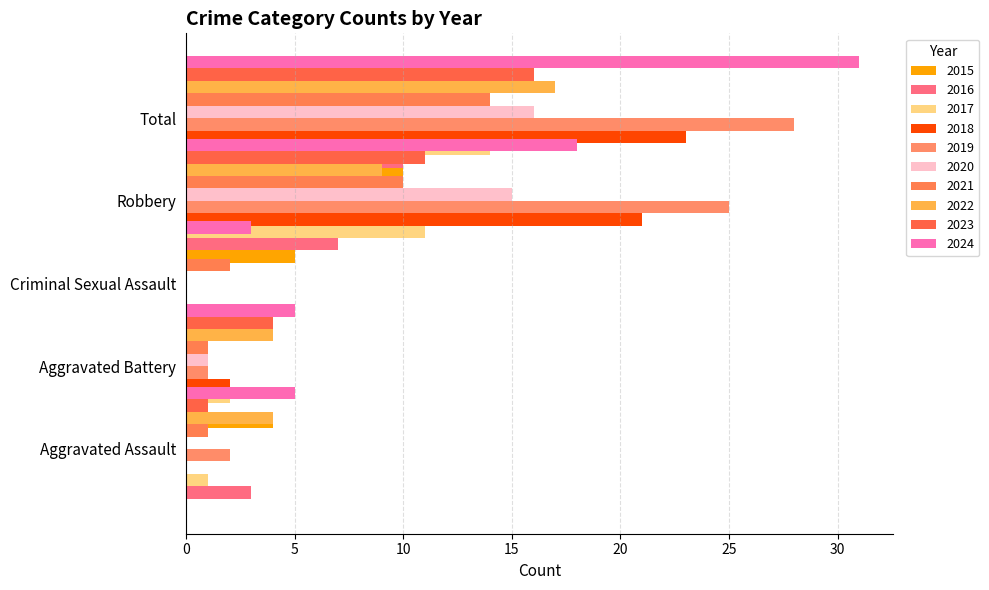

Rank the series at 2022 from highest to lowest value.

Total, Robbery, Aggravated Assault, Aggravated Battery, Criminal Sexual Assault